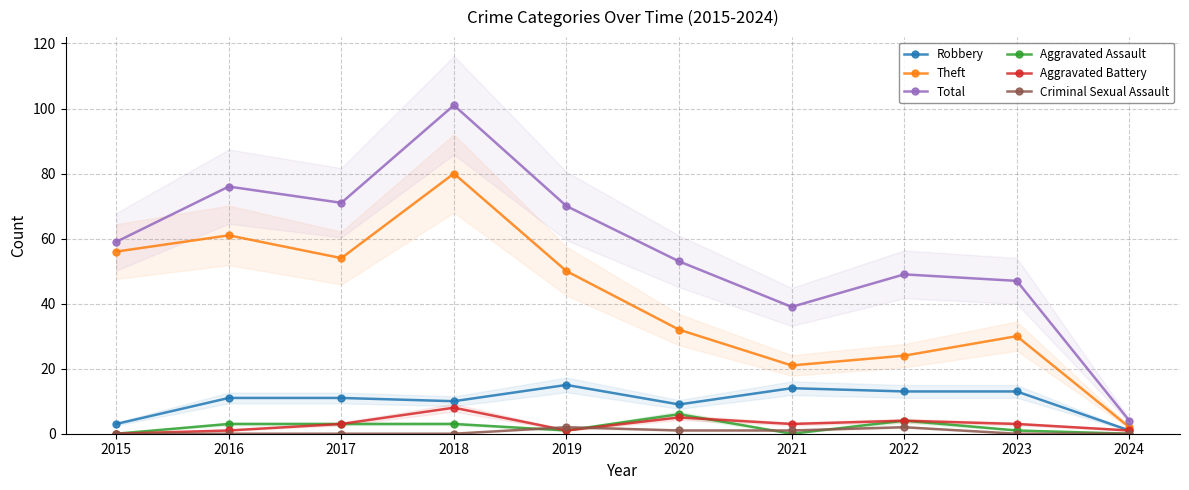

Which series has the largest total across all categories?

Total